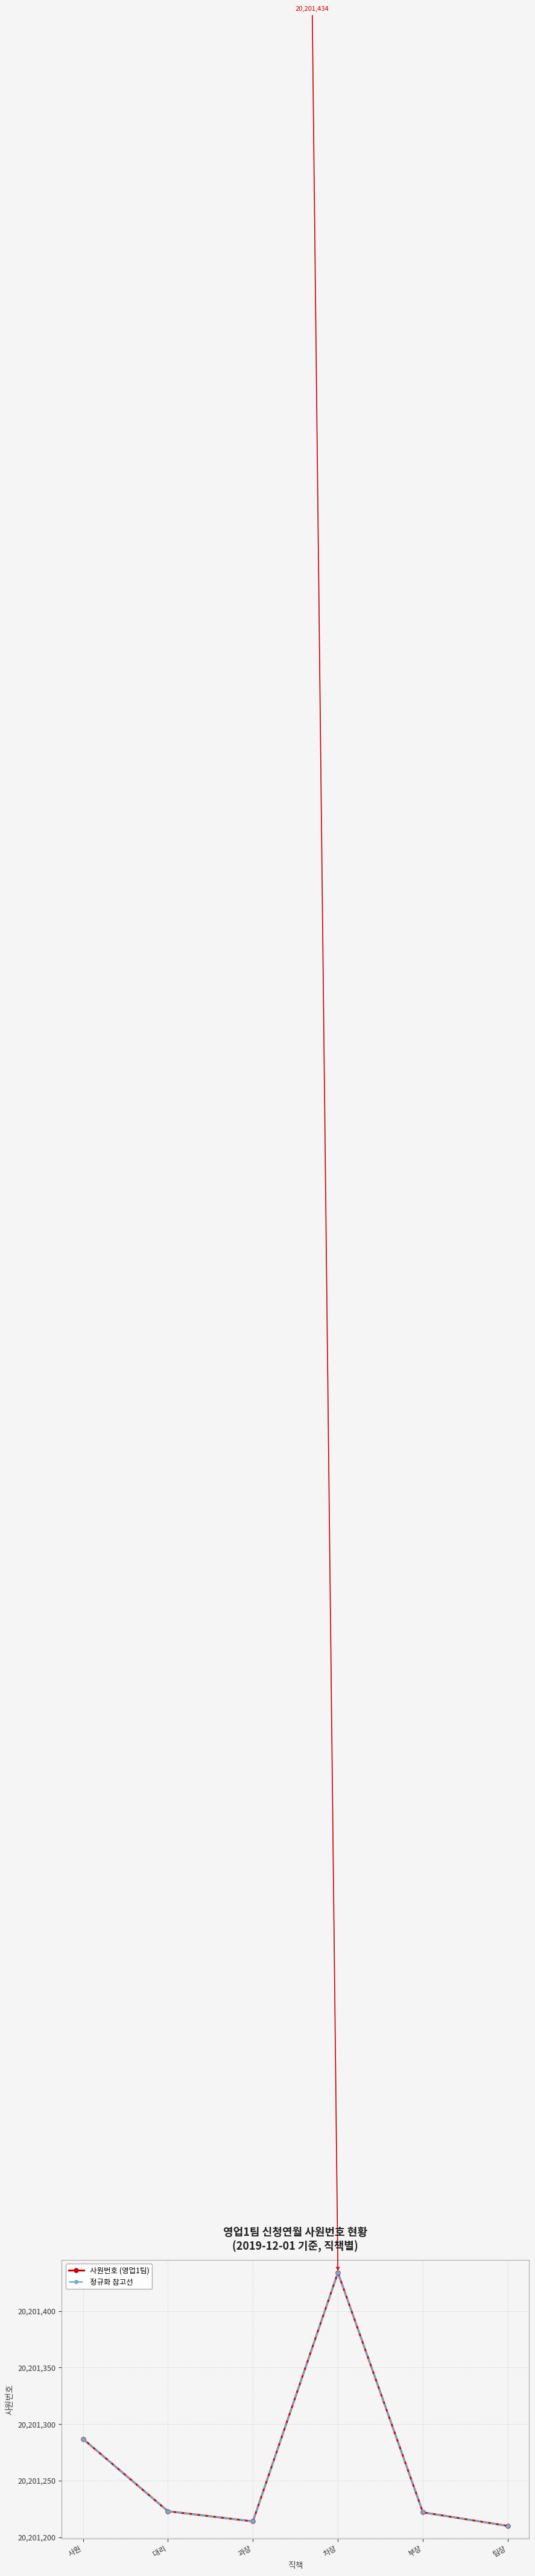

Reading left to right, list all the values displayed in this chart.

사원번호 (영업1팀): 사원=20201287	대리=20201223	과장=20201214	차장=20201434	부장=20201222	팀장=20201210
정규화 참고선: 사원=20201287	대리=20201223	과장=20201214	차장=20201434	부장=20201222	팀장=20201210